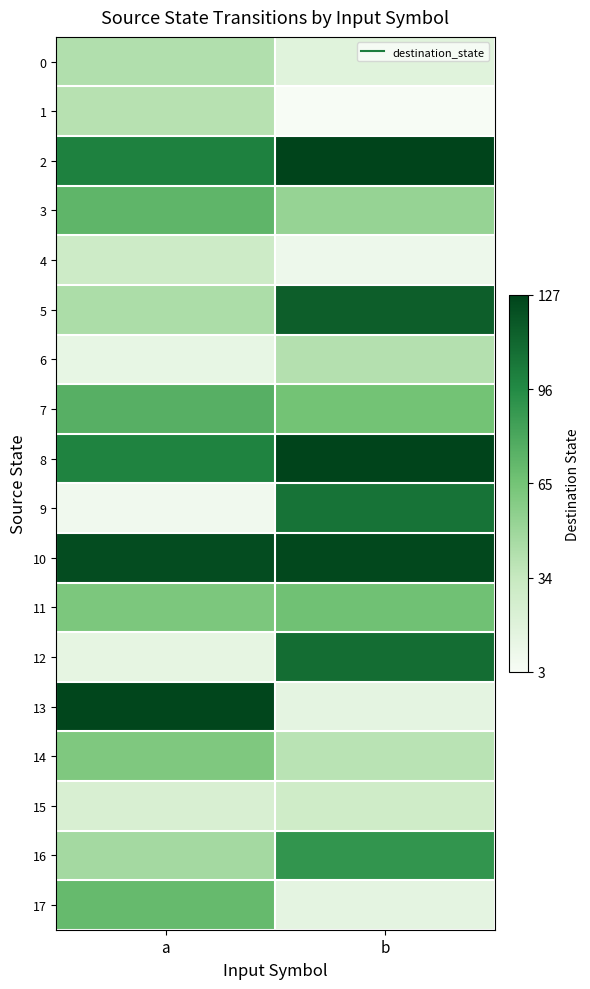

Which category has the highest value across all series?

b